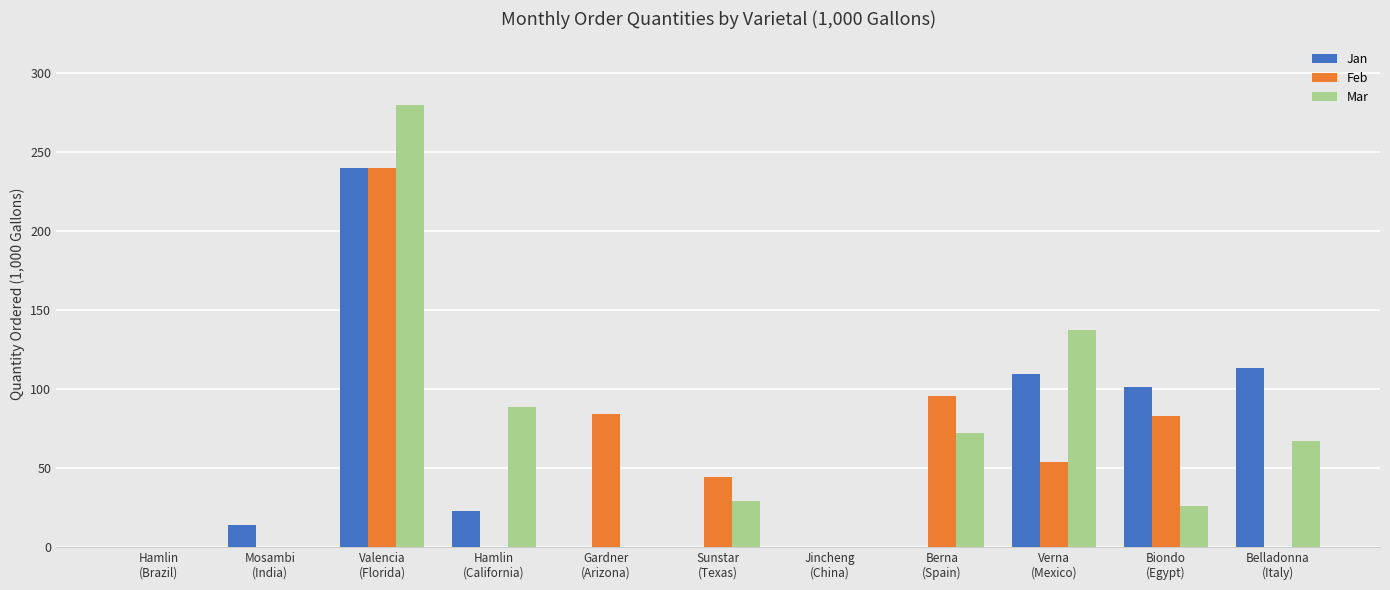

Is the value of Mar at Berna
(Spain) greater than the value of Jan at Sunstar
(Texas)?

Yes